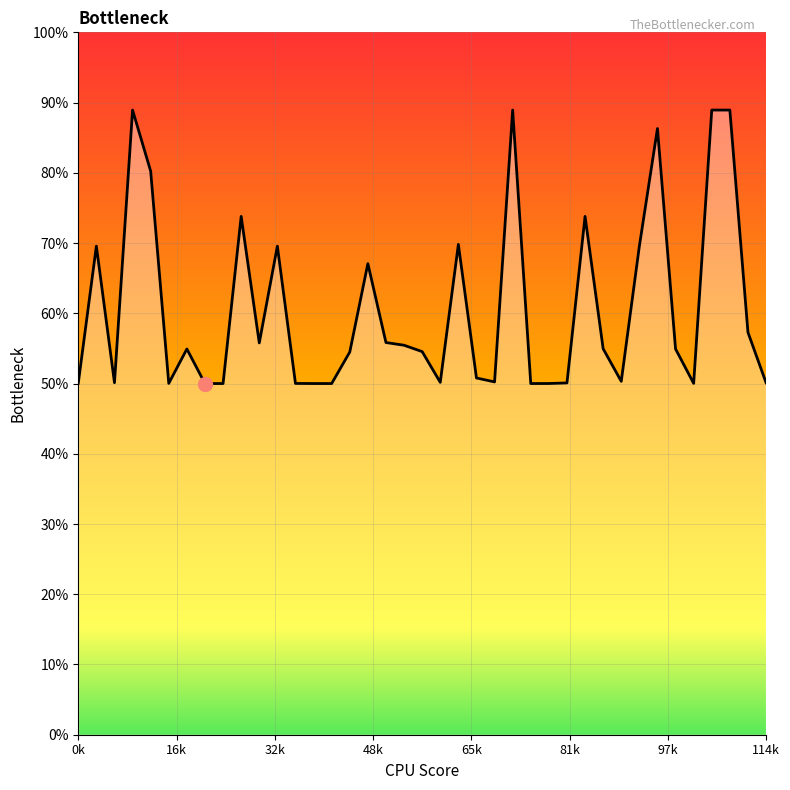

What is the sum of all values?

23.7